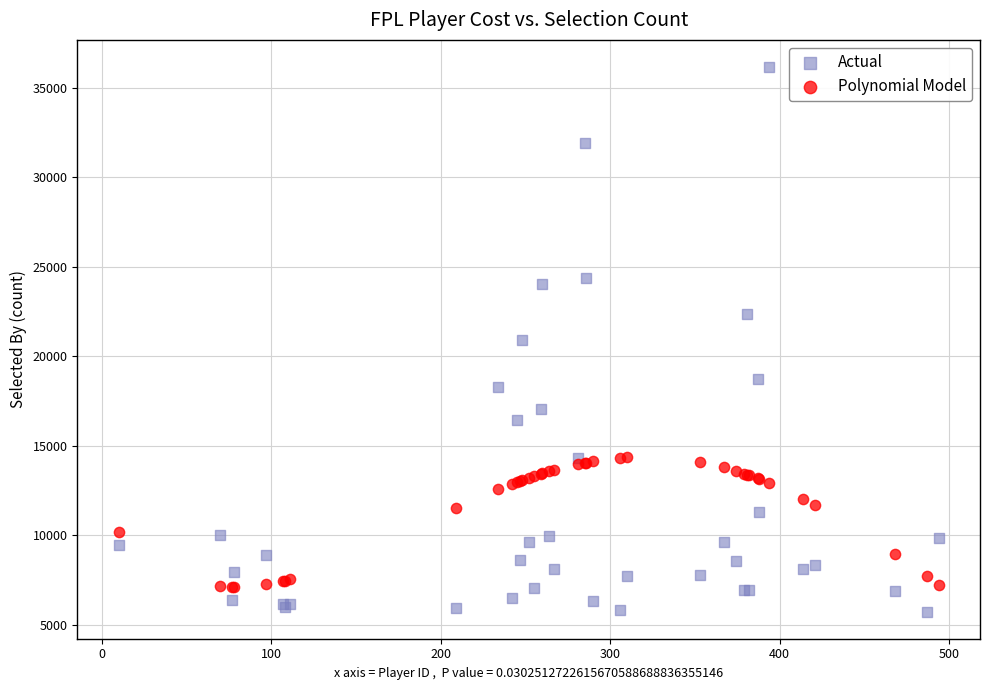

Which series has the largest Y range (max minus min)?

Actual